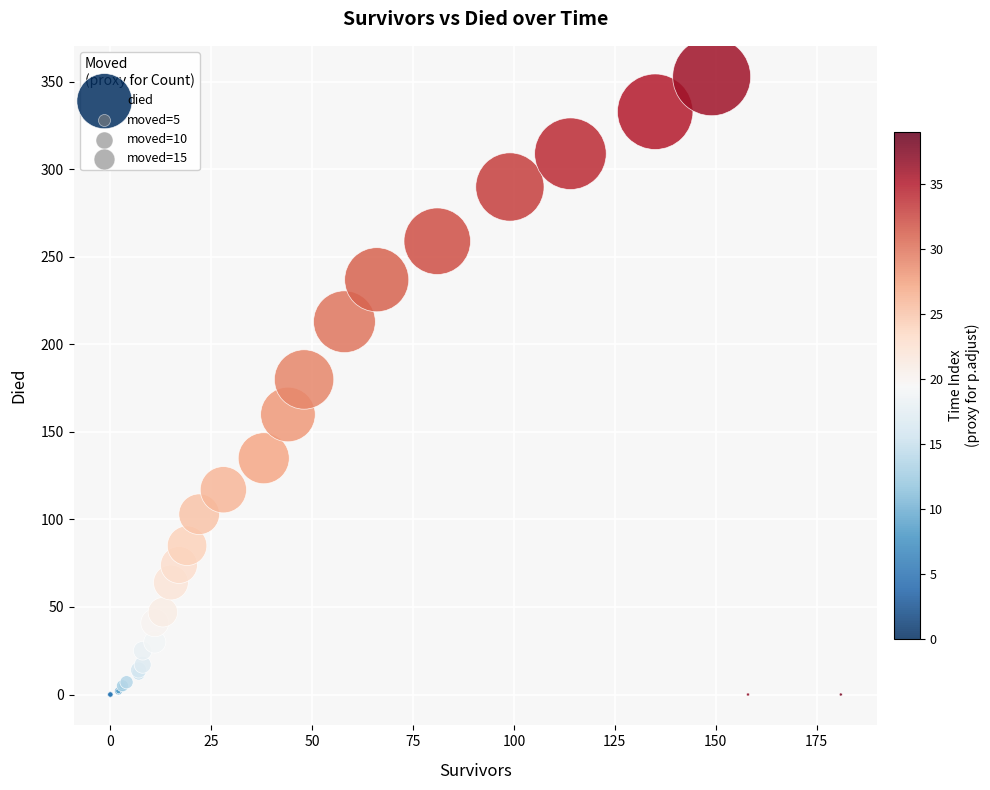

What Y value in the scatter plot is closest to 176?

180